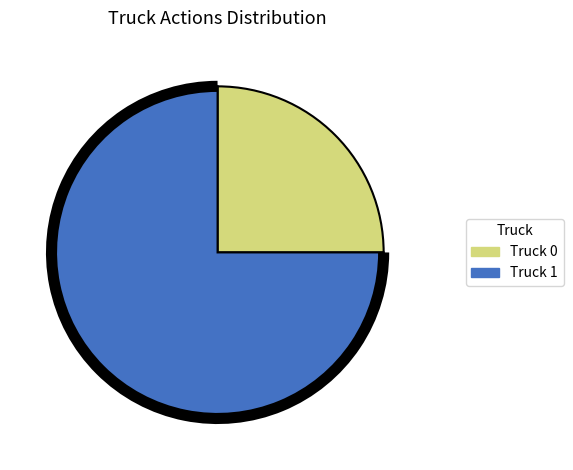

Do Truck 0 and Truck 1 together represent more than half of the pie?

Yes